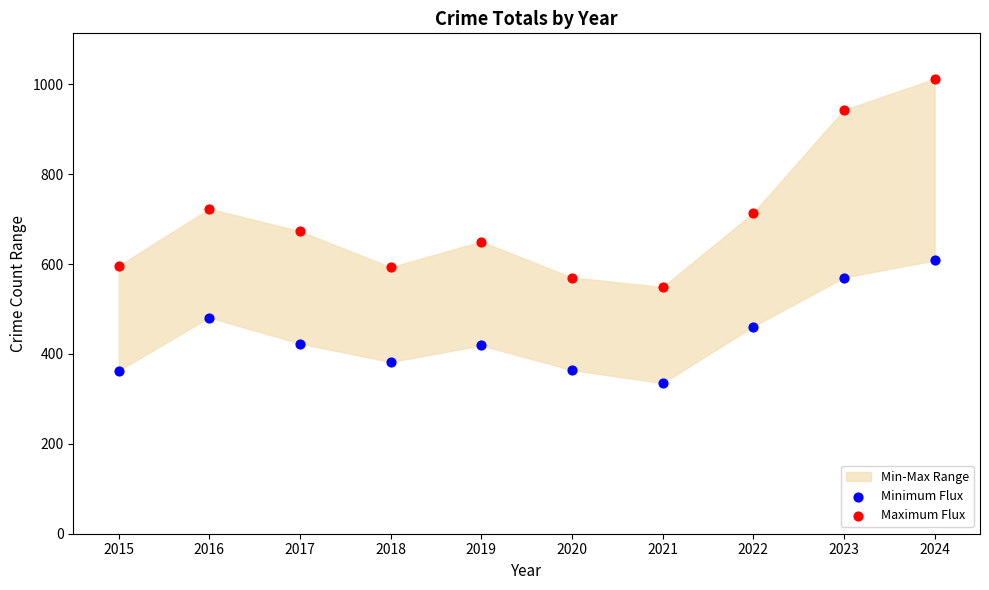

Which series has the largest Y range (max minus min)?

Maximum Flux